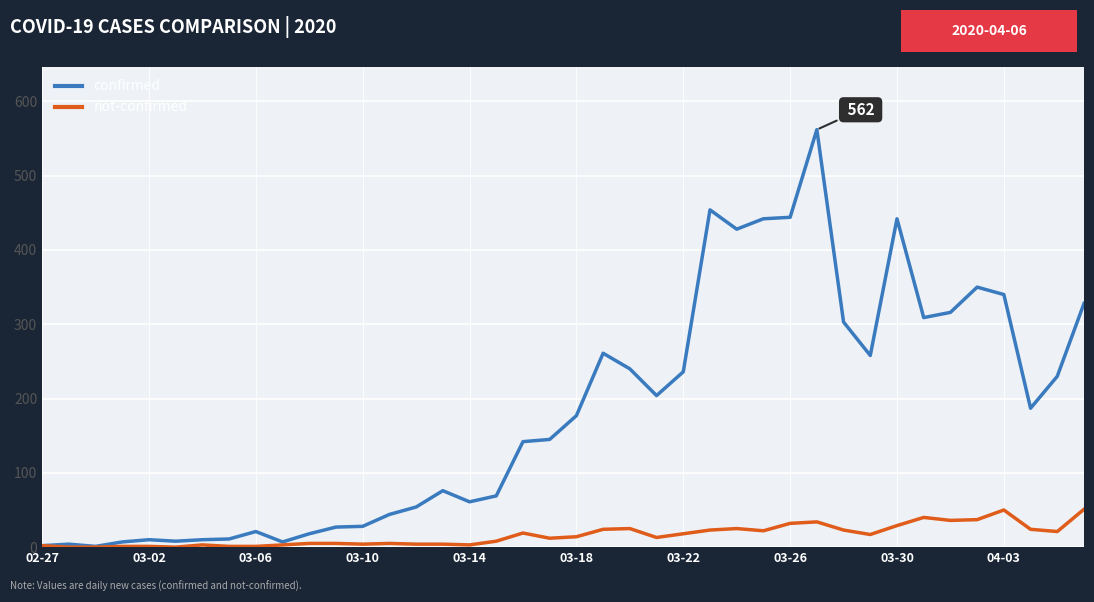

List the series in order of their overall mean, lowest first.

not-confirmed, confirmed